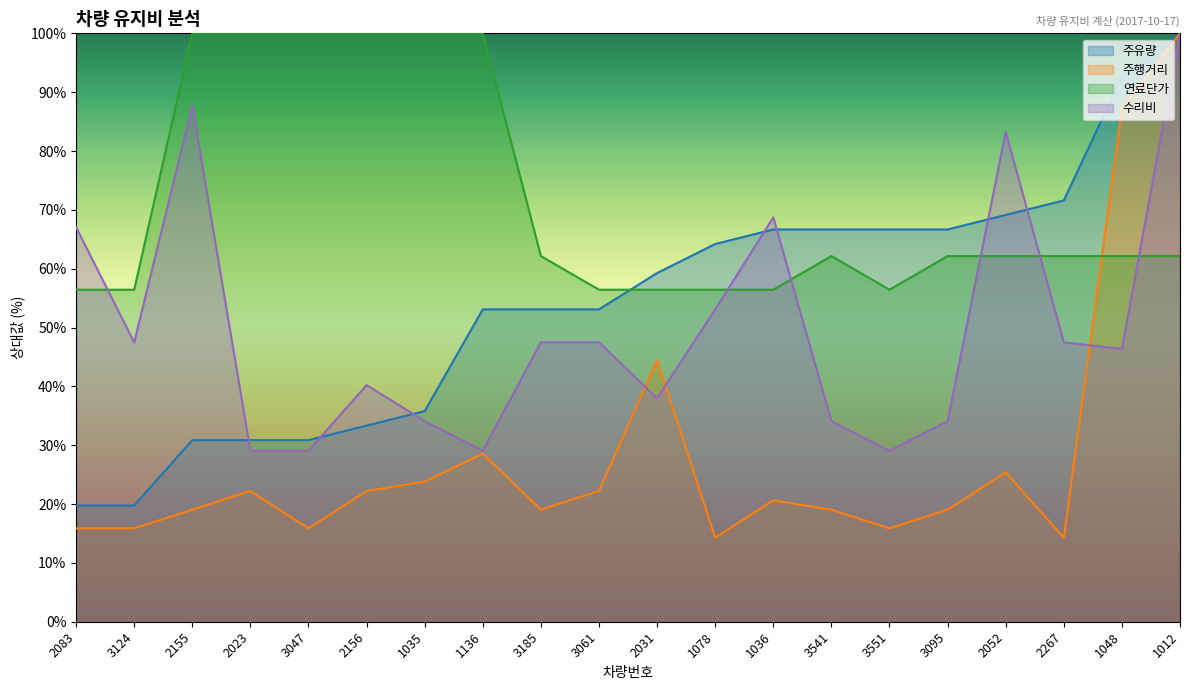

What is the average value of the 수리비 series?

49.6